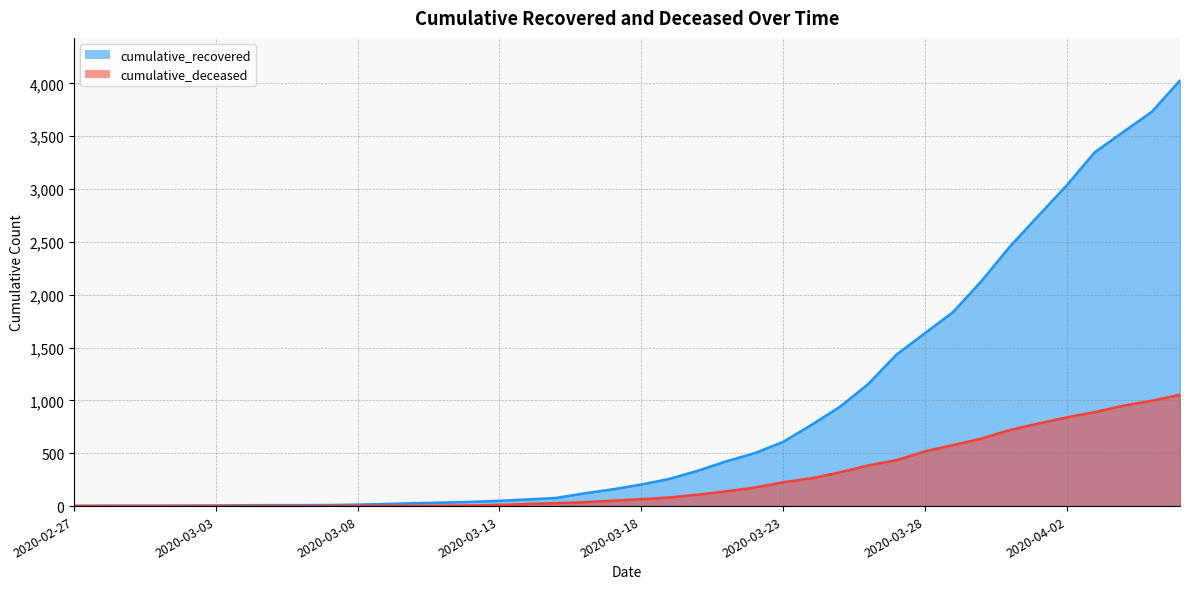

What is the highest value of the cumulative_deceased series?

1054